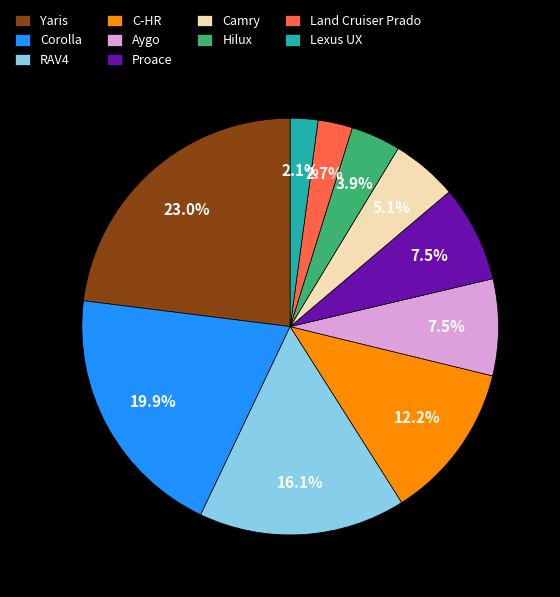

The C-HR slice represents 19% of the pie. True or false?

False